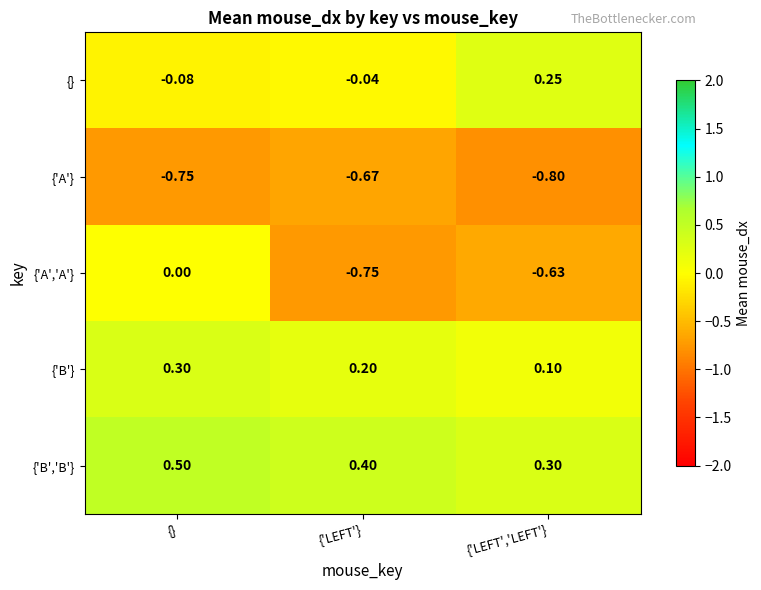

At {}, list the series in order from largest to smallest.

{'B','B'}, {'B'}, {'A','A'}, {}, {'A'}